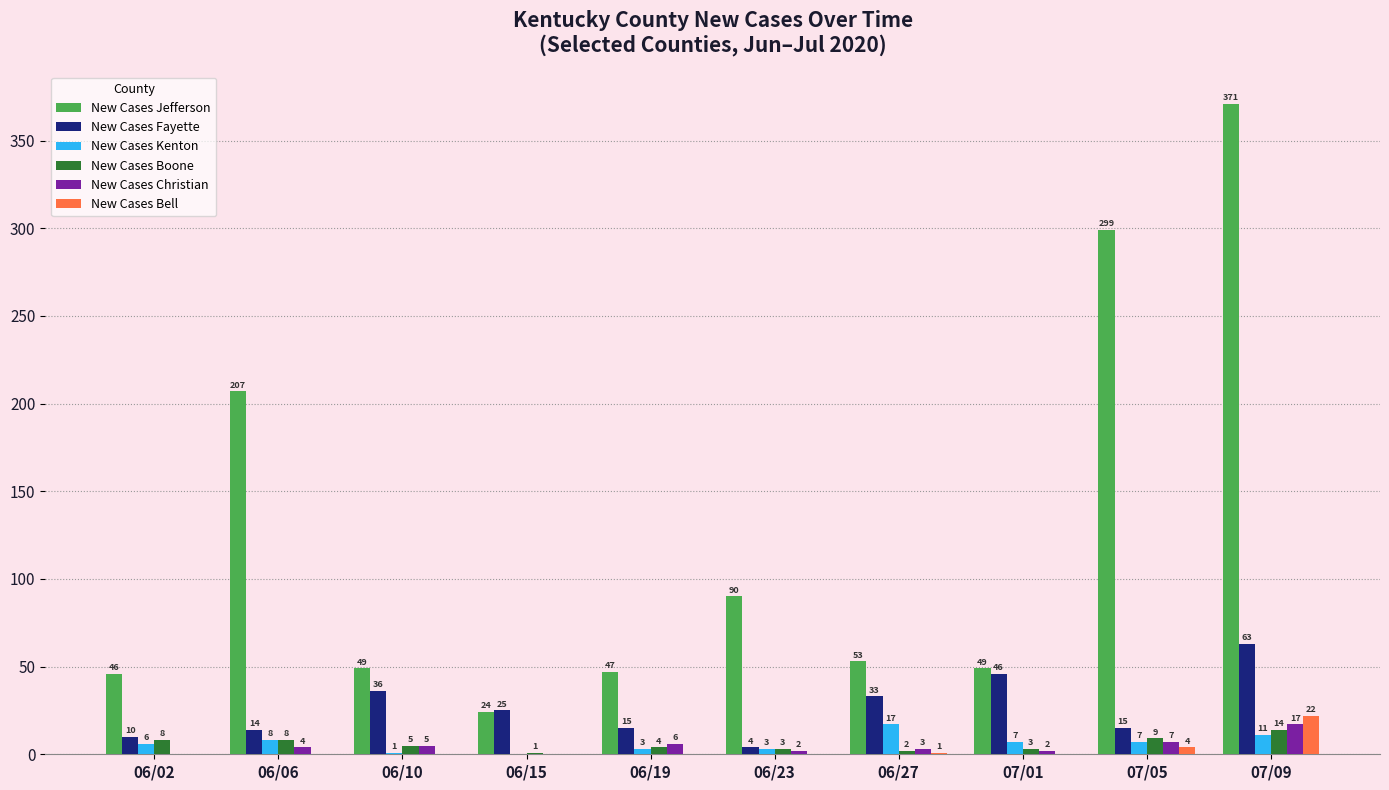

Which series changed the most between 06/15 and 06/27?

New Cases Jefferson